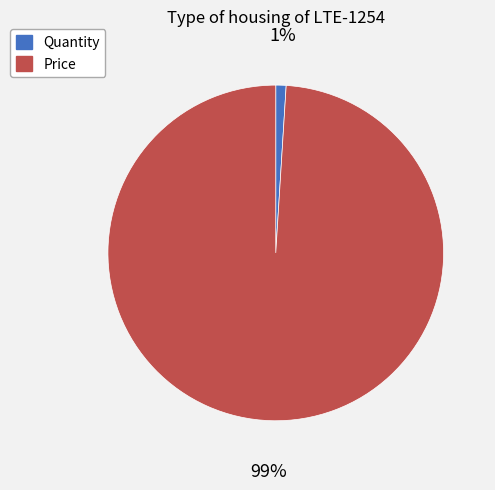

What is the largest slice in the pie chart?

Price